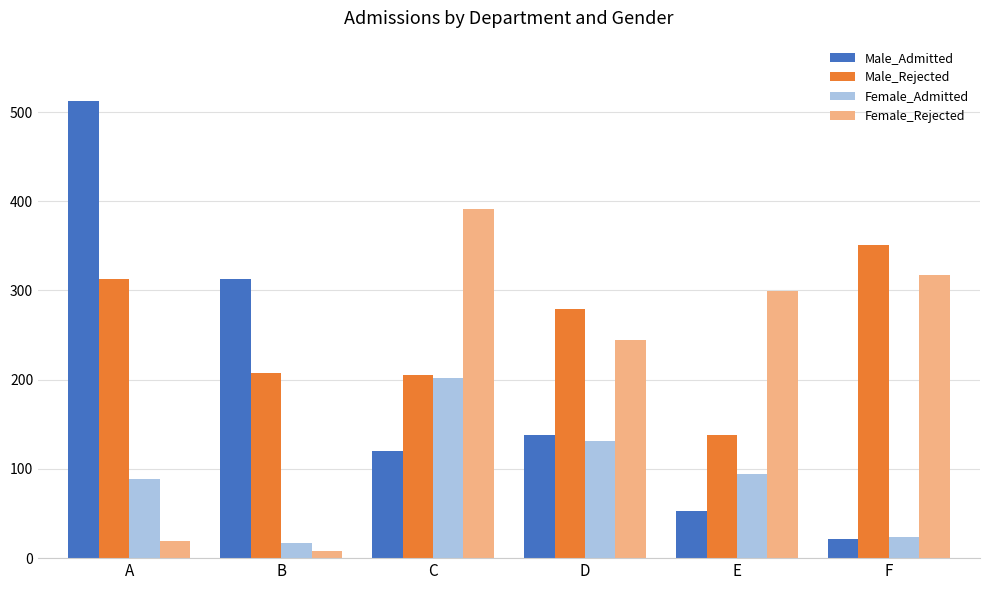

The value of Male_Admitted at E is 53. True or false?

True